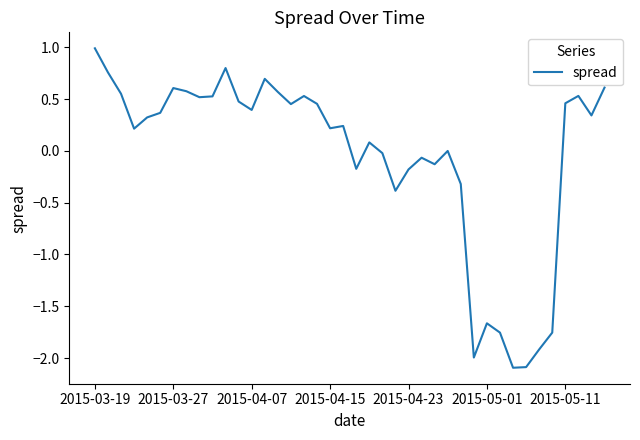

What is the smallest value displayed?

-2.1